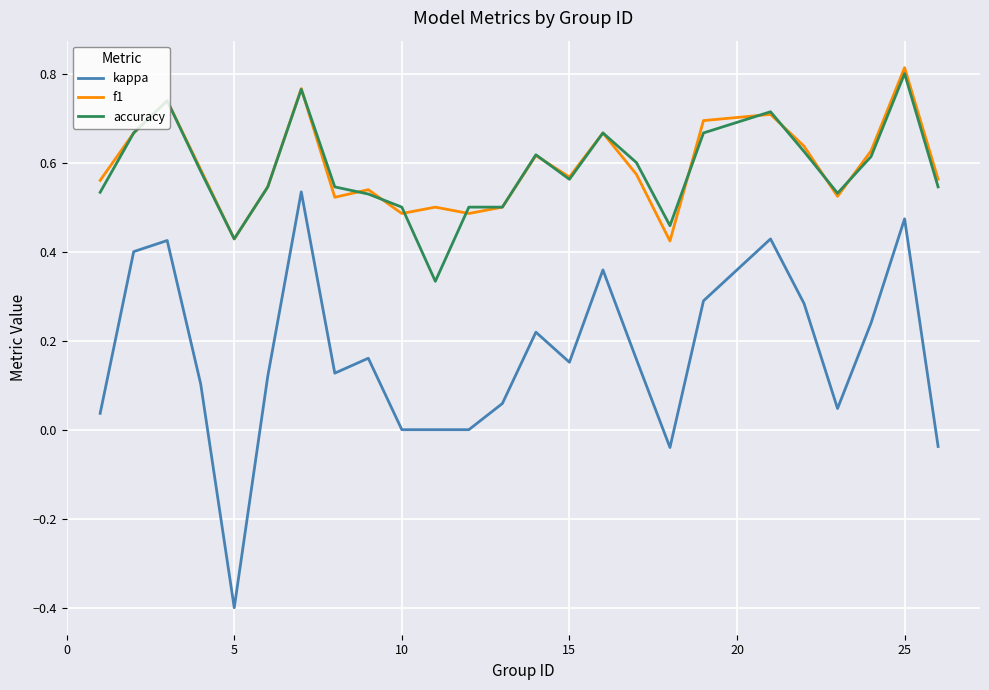

Which series has the largest range (max minus min)?

kappa